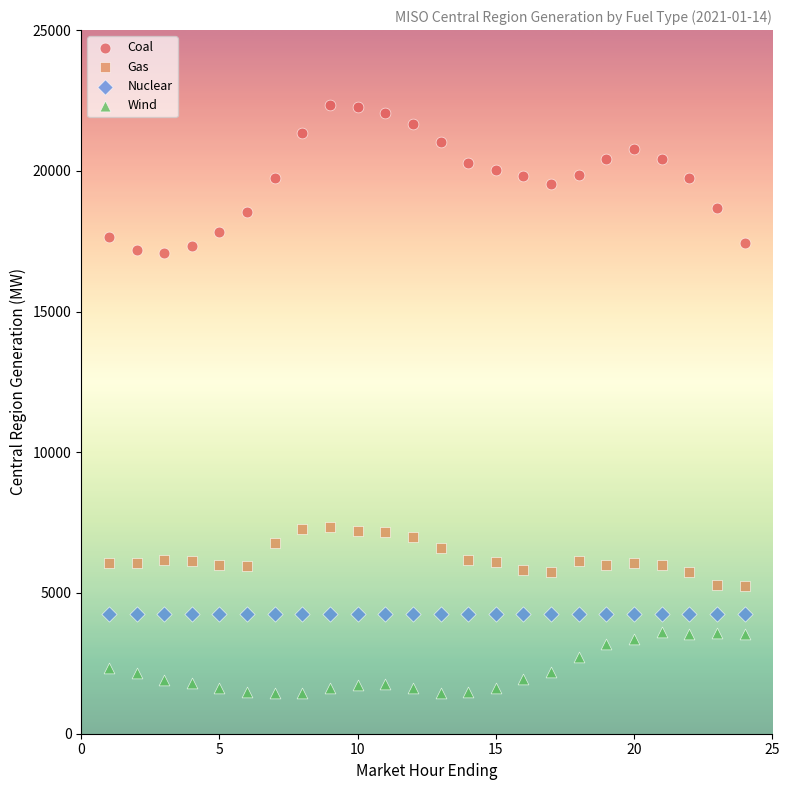

Which series contains the highest Y value?

Coal